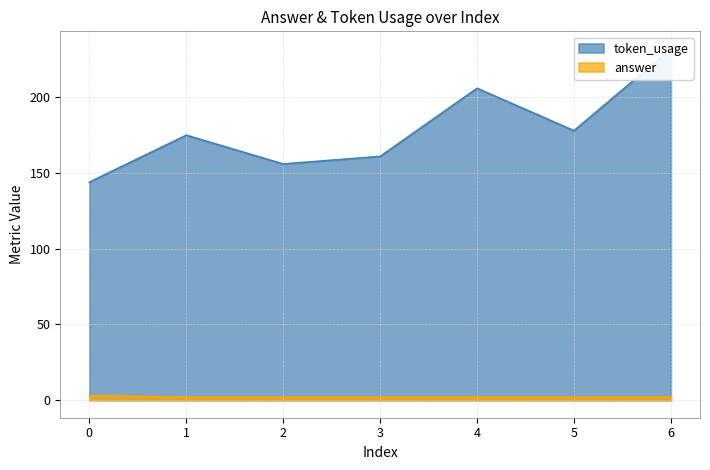

The value of token_usage at 4 is 206. True or false?

True